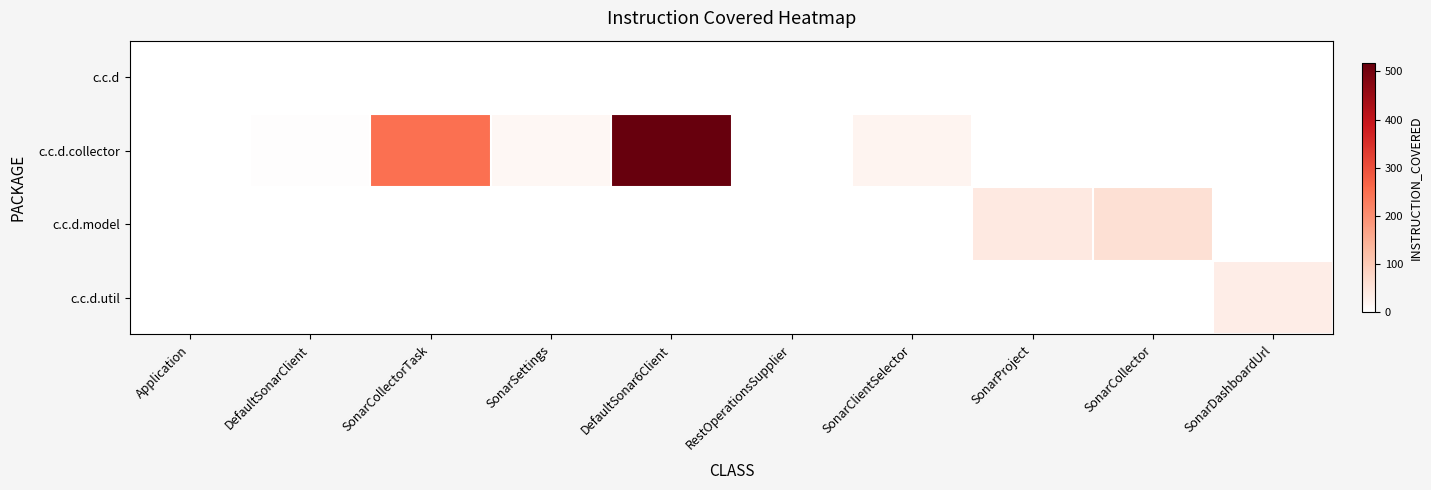

At which category is the sum across all series the highest?

DefaultSonar6Client